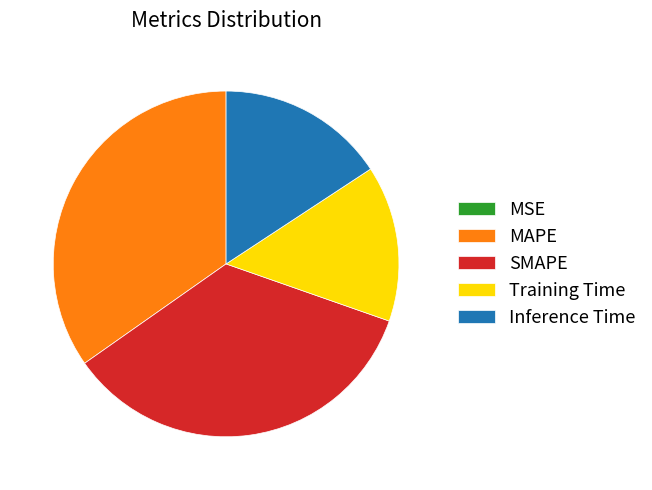

Do SMAPE and MAPE together represent more than half of the pie?

Yes